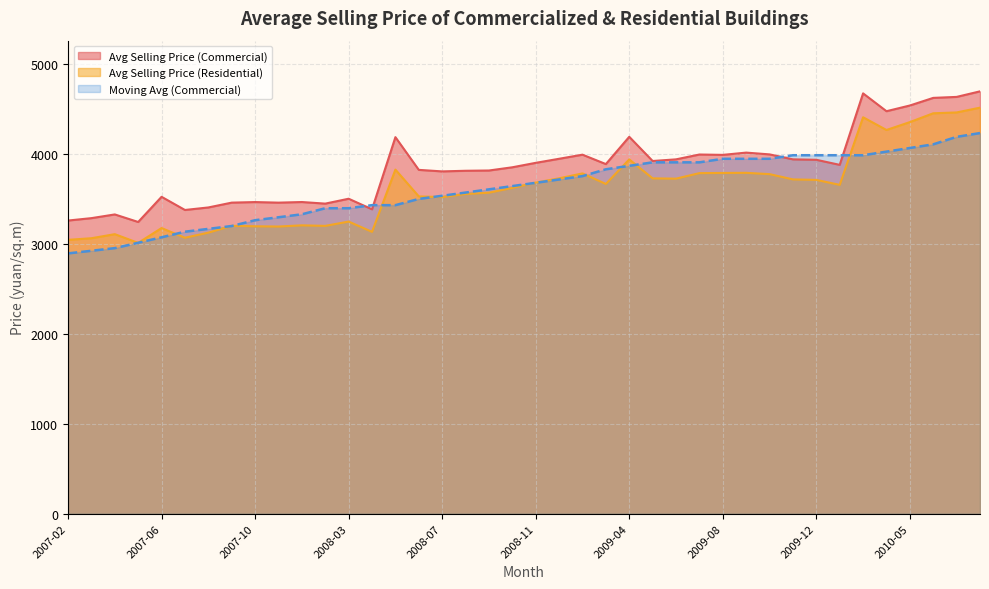

True or false: Moving Avg (Commercial) has more than 0 interior local peaks.

False